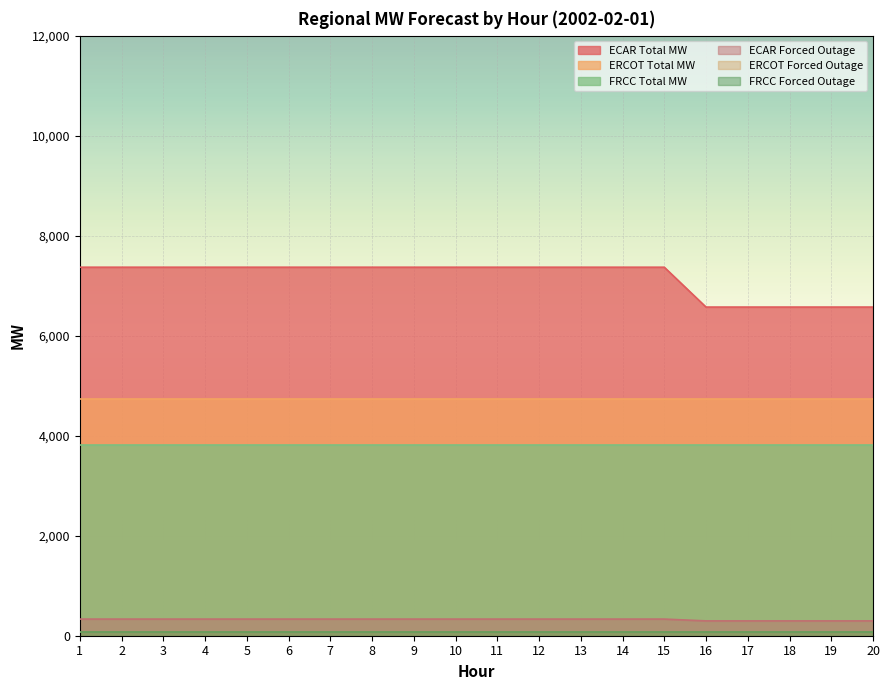

How many lines are shown in the chart?

6